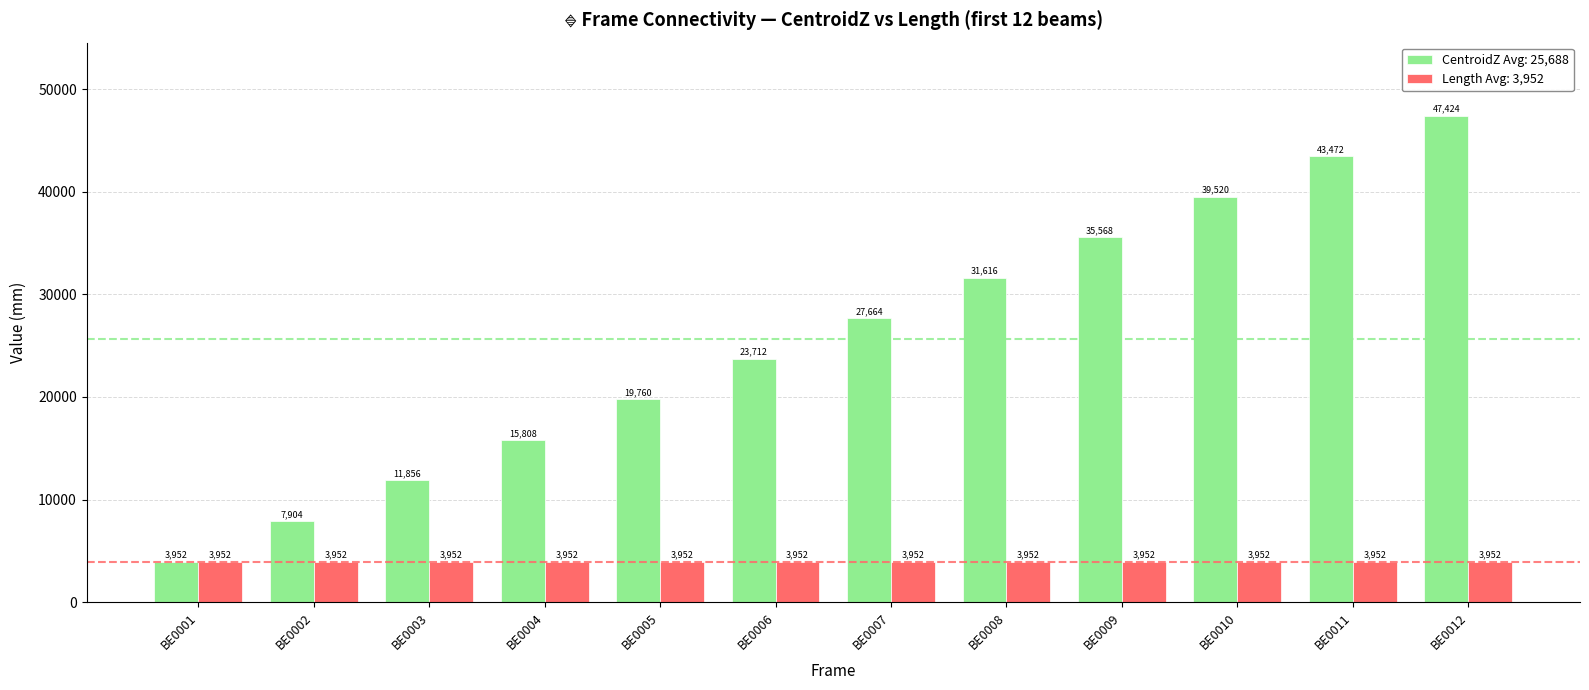

Are the bars horizontal?

No